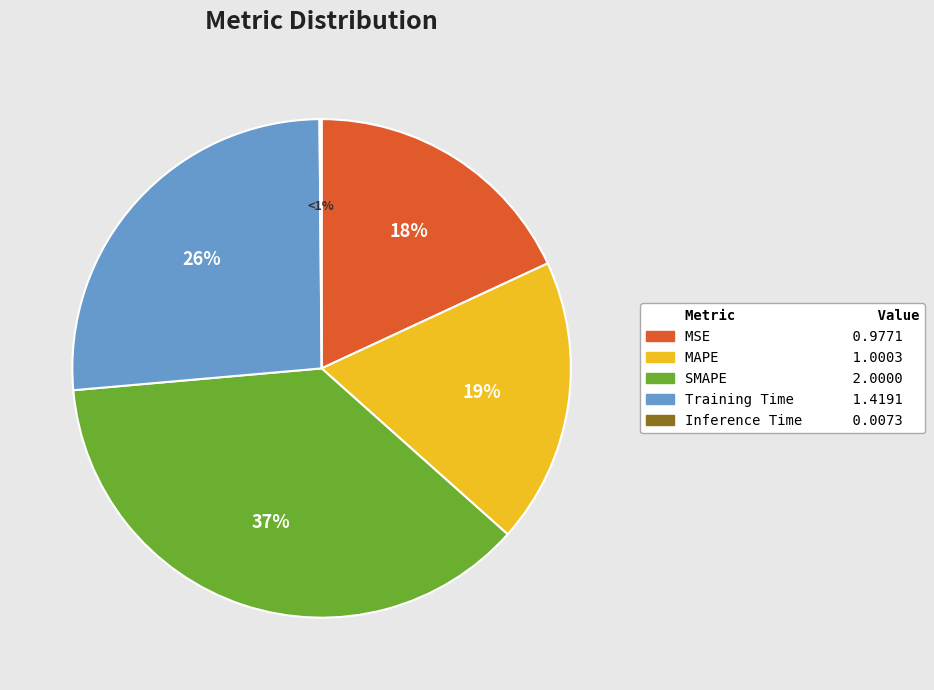

True or false: SMAPE accounts for 37% of the total.

True